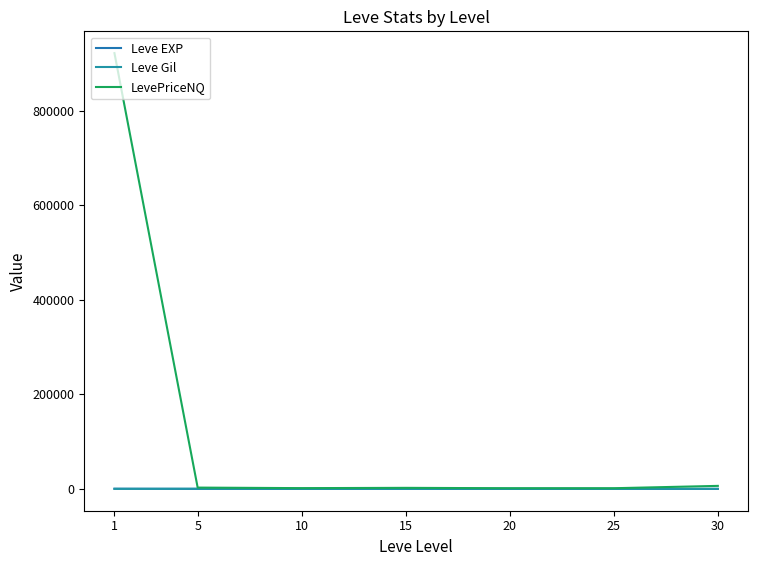

What is the difference between the LevePriceNQ values at 10 and 25?

189.3